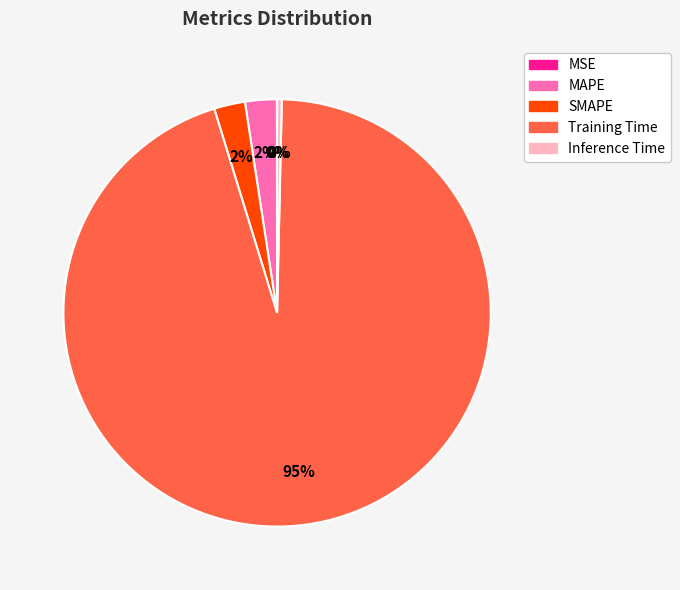

True or false: MAPE accounts for 2% of the total.

True